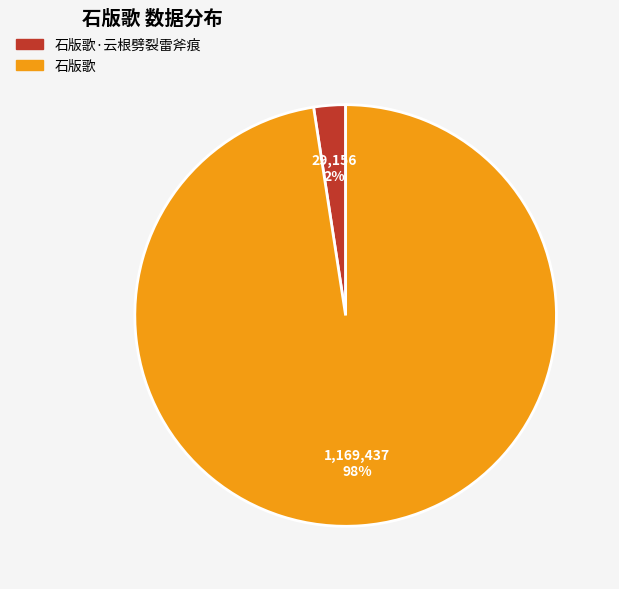

What is the smallest slice in the pie chart?

石版歌·云根劈裂雷斧痕